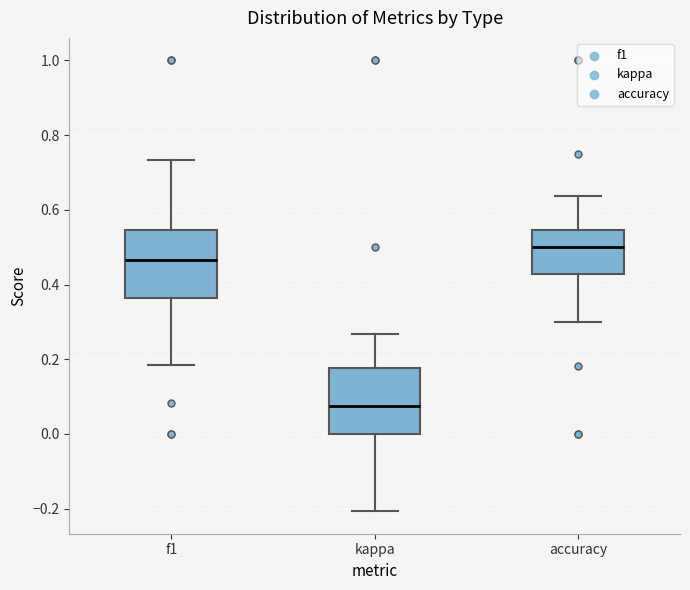

Which box has the lowest median line?

kappa